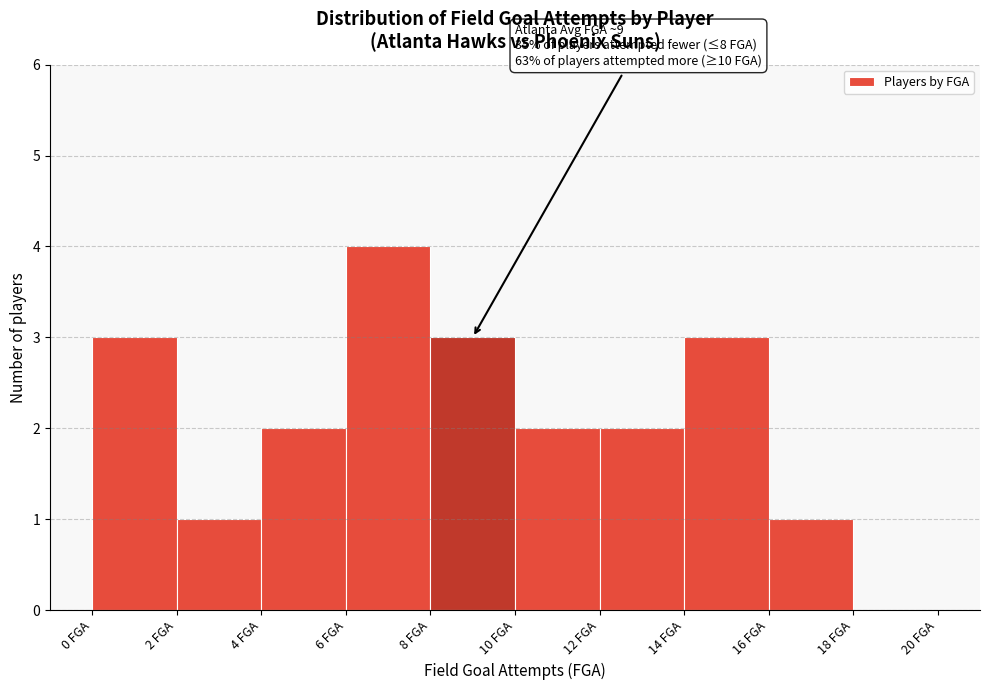

Which range on the x-axis has the tallest bar?

6 to 8